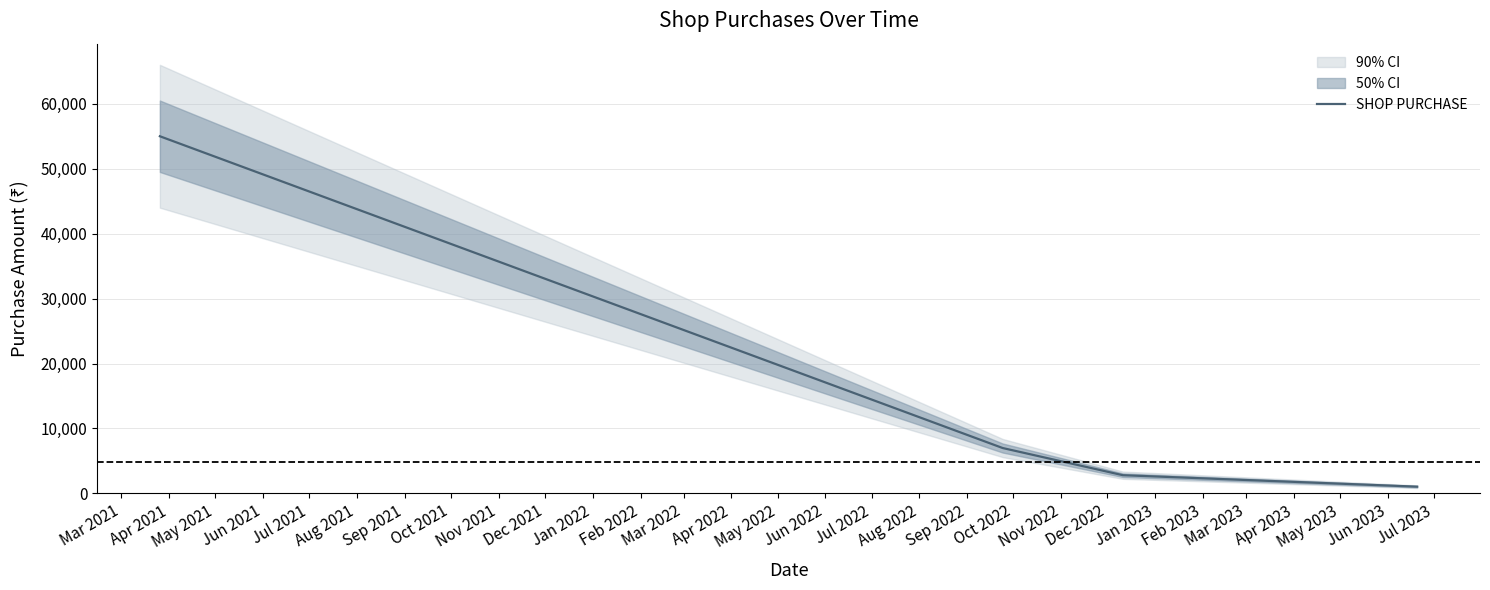

True or false: SHOP PURCHASE has more than 2 interior local peaks.

False